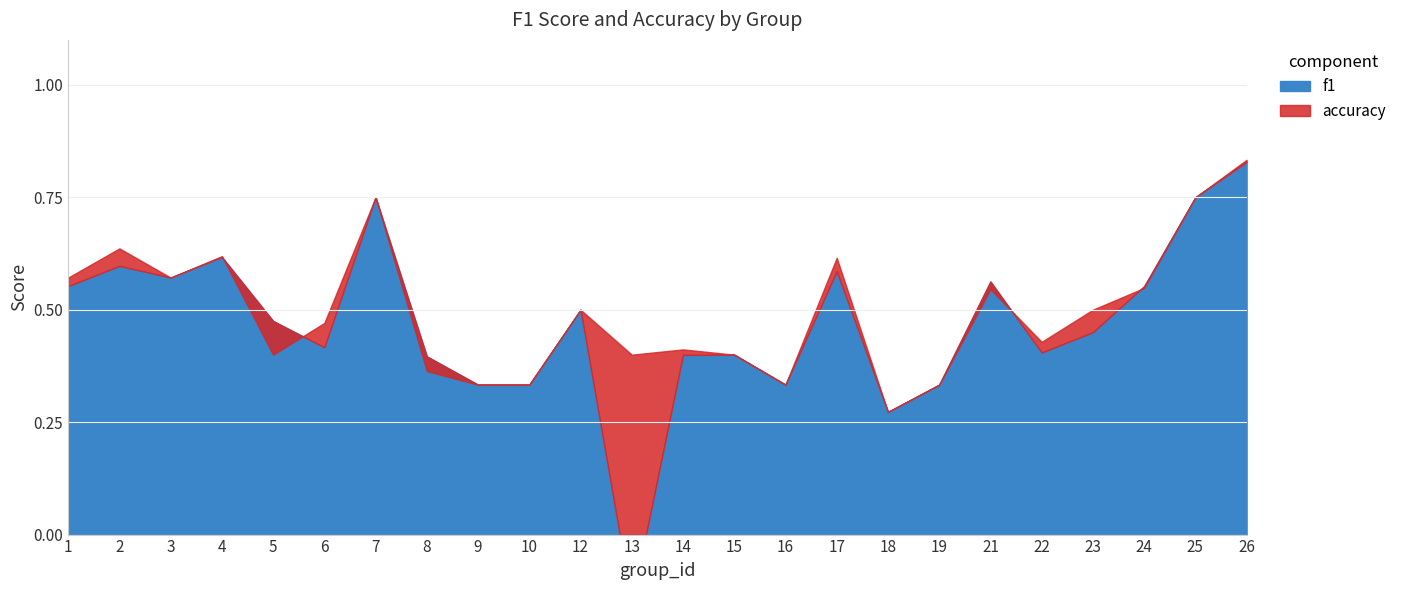

At which label is f1 closest to 0?

13